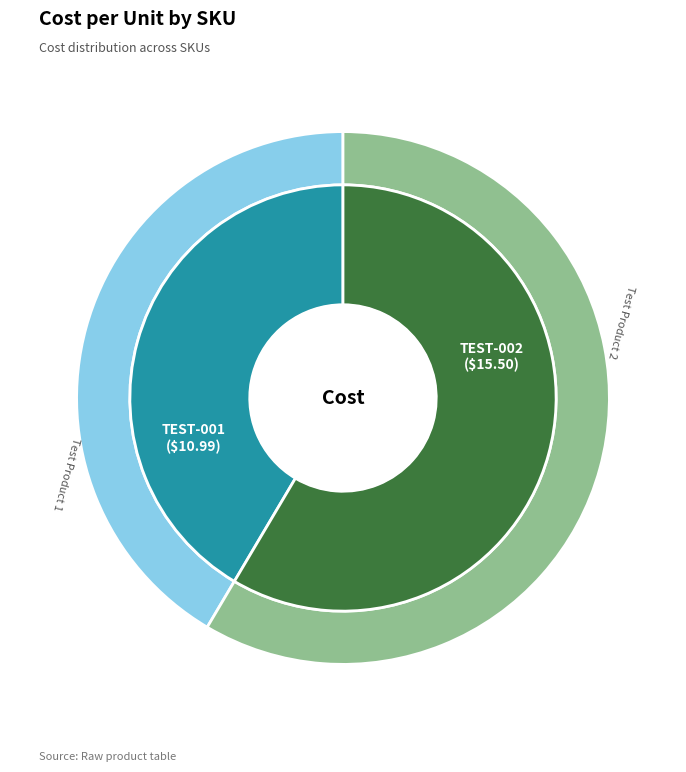

Is TEST-001 the majority of the pie?

No